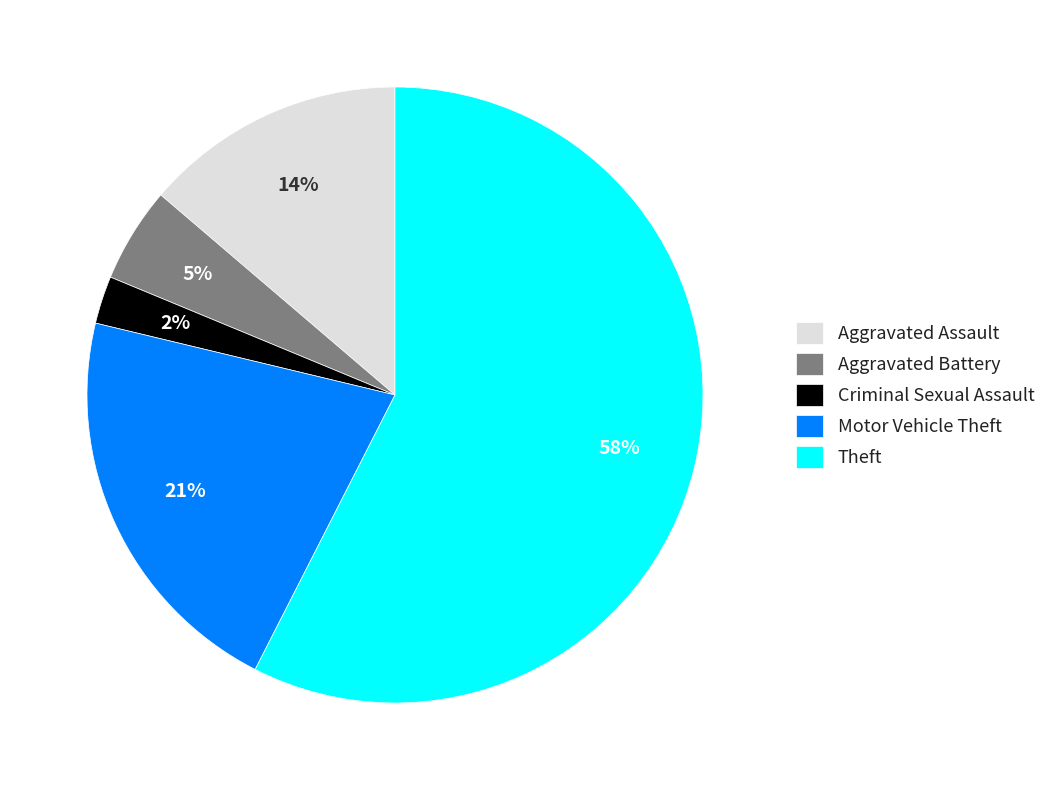

Is Theft the majority of the pie?

Yes